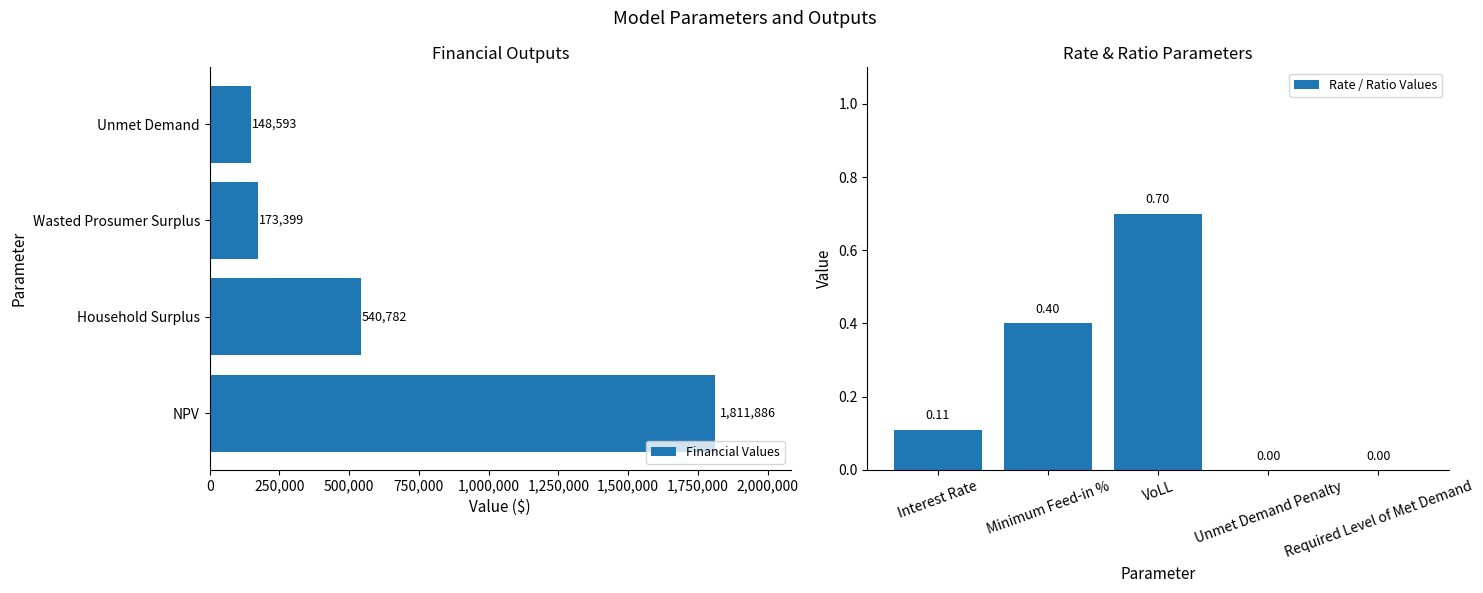

What is the value of the 7th bar from the left?

0.7